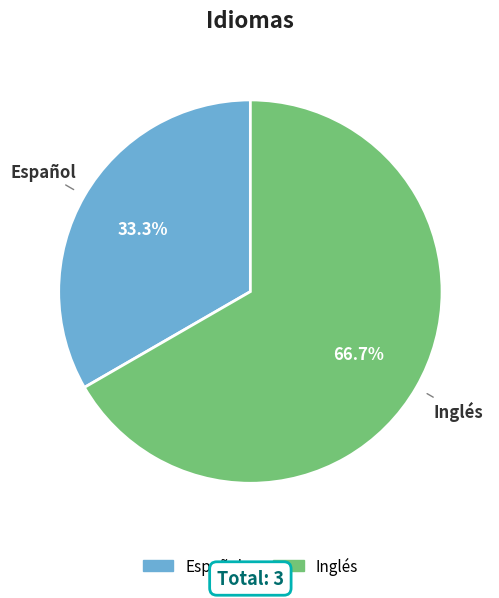

Approximately how many times larger is the value at Inglés compared to Español?

2.0